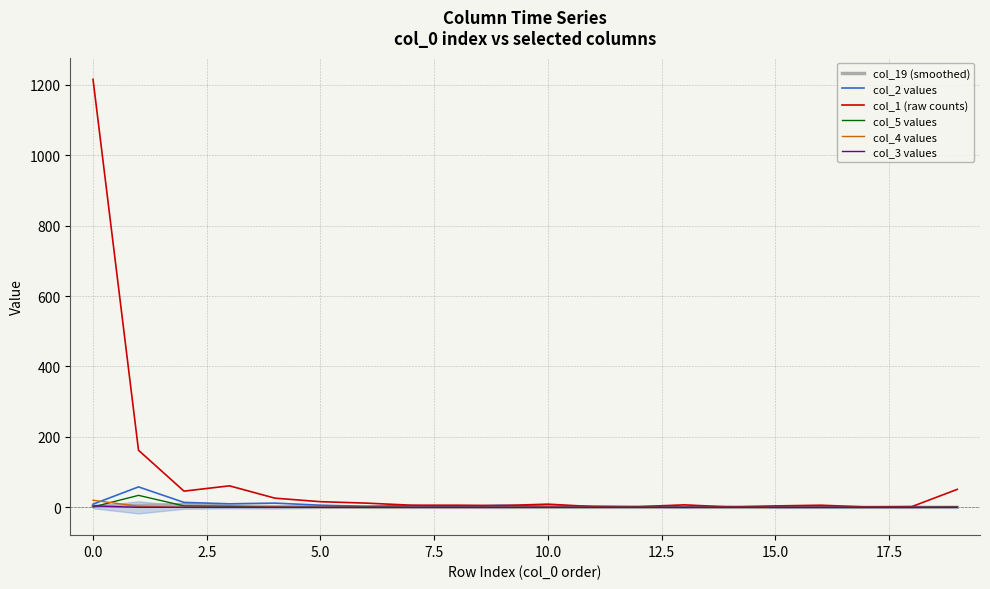

What is the sum of all col_4 values values?

25